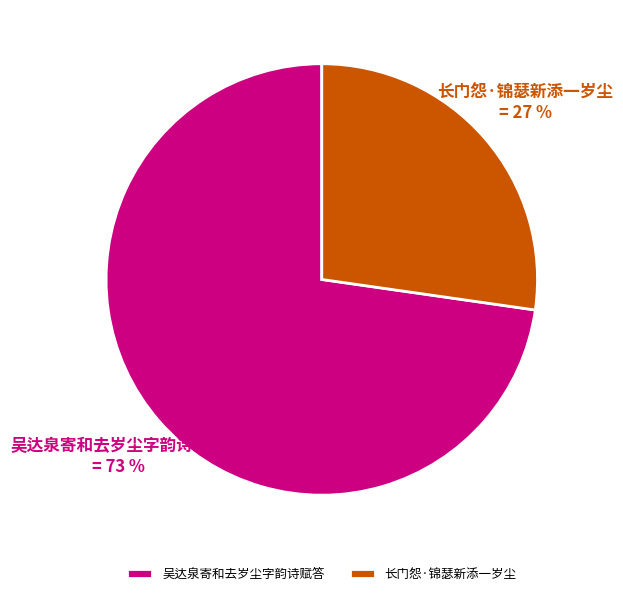

Which slice is the smallest?

长门怨·锦瑟新添一岁尘